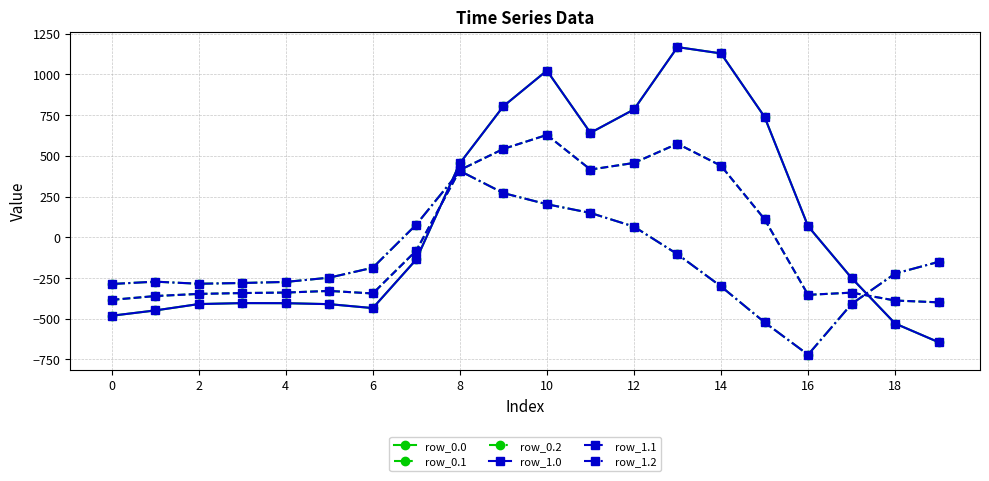

Is this an area chart (filled region under the line)?

No